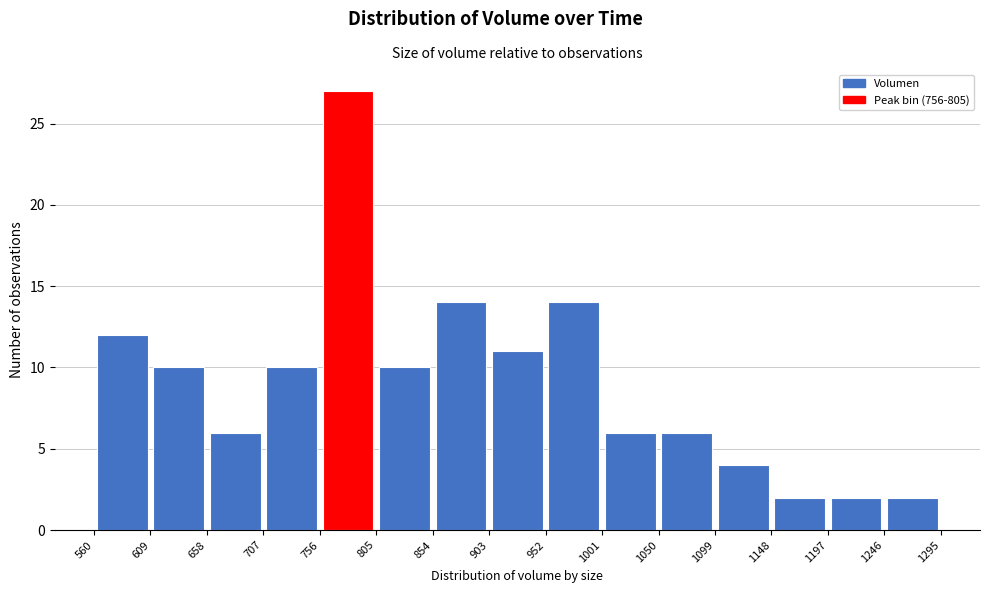

Reading left to right, list every bar in this chart as the range it spans on the x-axis followed by its height. The values are not printed on the chart, so give them approximately, as read against the axis.

560 to 609: 12
609 to 658: 10
658 to 707: 6
707 to 756: 10
756 to 805: 27
805 to 854: 10
854 to 903: 14
903 to 952: 11
952 to 1001: 14
1001 to 1050: 6
1050 to 1099: 6
1099 to 1148: 4
1148 to 1197: 2
1197 to 1246: 2
1246 to 1295: 2